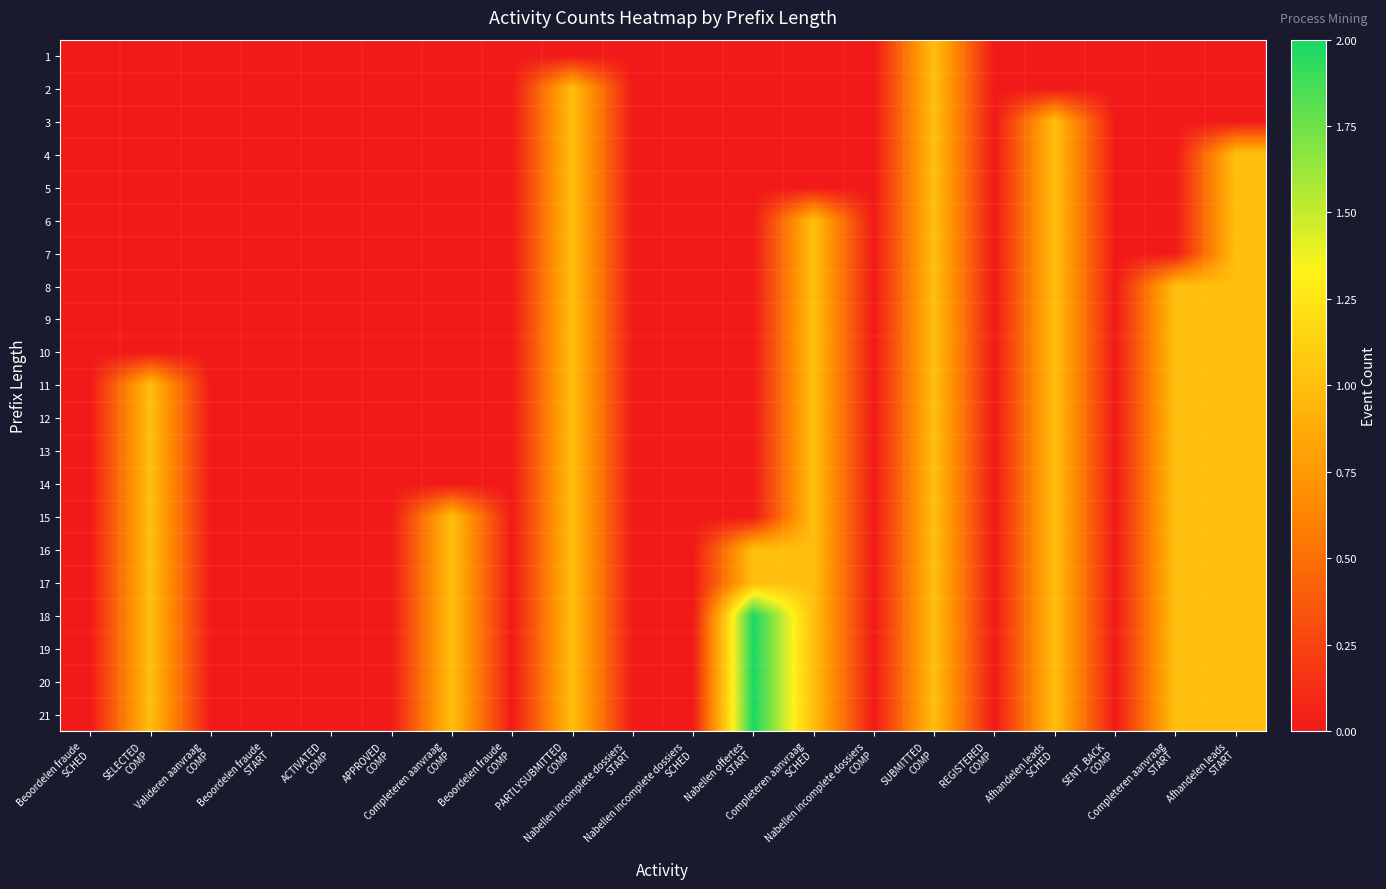

Reading left to right, list all the values displayed in this chart.

1: Beoordelen fraude
SCHED=0	SELECTED
COMP=0	Valideren aanvraag
COMP=0	Beoordelen fraude
START=0	ACTIVATED
COMP=0	APPROVED
COMP=0	Completeren aanvraag
COMP=0	Beoordelen fraude
COMP=0	PARTLYSUBMITTED
COMP=0	Nabellen incomplete dossiers
START=0	Nabellen incomplete dossiers
SCHED=0	Nabellen offertes
START=0	Completeren aanvraag
SCHED=0	Nabellen incomplete dossiers
COMP=0	SUBMITTED
COMP=1	REGISTERED
COMP=0	Afhandelen leads
SCHED=0	SENT_BACK
COMP=0	Completeren aanvraag
START=0	Afhandelen leads
START=0
2: Beoordelen fraude
SCHED=0	SELECTED
COMP=0	Valideren aanvraag
COMP=0	Beoordelen fraude
START=0	ACTIVATED
COMP=0	APPROVED
COMP=0	Completeren aanvraag
COMP=0	Beoordelen fraude
COMP=0	PARTLYSUBMITTED
COMP=1	Nabellen incomplete dossiers
START=0	Nabellen incomplete dossiers
SCHED=0	Nabellen offertes
START=0	Completeren aanvraag
SCHED=0	Nabellen incomplete dossiers
COMP=0	SUBMITTED
COMP=1	REGISTERED
COMP=0	Afhandelen leads
SCHED=0	SENT_BACK
COMP=0	Completeren aanvraag
START=0	Afhandelen leads
START=0
3: Beoordelen fraude
SCHED=0	SELECTED
COMP=0	Valideren aanvraag
COMP=0	Beoordelen fraude
START=0	ACTIVATED
COMP=0	APPROVED
COMP=0	Completeren aanvraag
COMP=0	Beoordelen fraude
COMP=0	PARTLYSUBMITTED
COMP=1	Nabellen incomplete dossiers
START=0	Nabellen incomplete dossiers
SCHED=0	Nabellen offertes
START=0	Completeren aanvraag
SCHED=0	Nabellen incomplete dossiers
COMP=0	SUBMITTED
COMP=1	REGISTERED
COMP=0	Afhandelen leads
SCHED=1	SENT_BACK
COMP=0	Completeren aanvraag
START=0	Afhandelen leads
START=0
4: Beoordelen fraude
SCHED=0	SELECTED
COMP=0	Valideren aanvraag
COMP=0	Beoordelen fraude
START=0	ACTIVATED
COMP=0	APPROVED
COMP=0	Completeren aanvraag
COMP=0	Beoordelen fraude
COMP=0	PARTLYSUBMITTED
COMP=1	Nabellen incomplete dossiers
START=0	Nabellen incomplete dossiers
SCHED=0	Nabellen offertes
START=0	Completeren aanvraag
SCHED=0	Nabellen incomplete dossiers
COMP=0	SUBMITTED
COMP=1	REGISTERED
COMP=0	Afhandelen leads
SCHED=1	SENT_BACK
COMP=0	Completeren aanvraag
START=0	Afhandelen leads
START=1
5: Beoordelen fraude
SCHED=0	SELECTED
COMP=0	Valideren aanvraag
COMP=0	Beoordelen fraude
START=0	ACTIVATED
COMP=0	APPROVED
COMP=0	Completeren aanvraag
COMP=0	Beoordelen fraude
COMP=0	PARTLYSUBMITTED
COMP=1	Nabellen incomplete dossiers
START=0	Nabellen incomplete dossiers
SCHED=0	Nabellen offertes
START=0	Completeren aanvraag
SCHED=0	Nabellen incomplete dossiers
COMP=0	SUBMITTED
COMP=1	REGISTERED
COMP=0	Afhandelen leads
SCHED=1	SENT_BACK
COMP=0	Completeren aanvraag
START=0	Afhandelen leads
START=1
6: Beoordelen fraude
SCHED=0	SELECTED
COMP=0	Valideren aanvraag
COMP=0	Beoordelen fraude
START=0	ACTIVATED
COMP=0	APPROVED
COMP=0	Completeren aanvraag
COMP=0	Beoordelen fraude
COMP=0	PARTLYSUBMITTED
COMP=1	Nabellen incomplete dossiers
START=0	Nabellen incomplete dossiers
SCHED=0	Nabellen offertes
START=0	Completeren aanvraag
SCHED=1	Nabellen incomplete dossiers
COMP=0	SUBMITTED
COMP=1	REGISTERED
COMP=0	Afhandelen leads
SCHED=1	SENT_BACK
COMP=0	Completeren aanvraag
START=0	Afhandelen leads
START=1
7: Beoordelen fraude
SCHED=0	SELECTED
COMP=0	Valideren aanvraag
COMP=0	Beoordelen fraude
START=0	ACTIVATED
COMP=0	APPROVED
COMP=0	Completeren aanvraag
COMP=0	Beoordelen fraude
COMP=0	PARTLYSUBMITTED
COMP=1	Nabellen incomplete dossiers
START=0	Nabellen incomplete dossiers
SCHED=0	Nabellen offertes
START=0	Completeren aanvraag
SCHED=1	Nabellen incomplete dossiers
COMP=0	SUBMITTED
COMP=1	REGISTERED
COMP=0	Afhandelen leads
SCHED=1	SENT_BACK
COMP=0	Completeren aanvraag
START=0	Afhandelen leads
START=1
8: Beoordelen fraude
SCHED=0	SELECTED
COMP=0	Valideren aanvraag
COMP=0	Beoordelen fraude
START=0	ACTIVATED
COMP=0	APPROVED
COMP=0	Completeren aanvraag
COMP=0	Beoordelen fraude
COMP=0	PARTLYSUBMITTED
COMP=1	Nabellen incomplete dossiers
START=0	Nabellen incomplete dossiers
SCHED=0	Nabellen offertes
START=0	Completeren aanvraag
SCHED=1	Nabellen incomplete dossiers
COMP=0	SUBMITTED
COMP=1	REGISTERED
COMP=0	Afhandelen leads
SCHED=1	SENT_BACK
COMP=0	Completeren aanvraag
START=1	Afhandelen leads
START=1
9: Beoordelen fraude
SCHED=0	SELECTED
COMP=0	Valideren aanvraag
COMP=0	Beoordelen fraude
START=0	ACTIVATED
COMP=0	APPROVED
COMP=0	Completeren aanvraag
COMP=0	Beoordelen fraude
COMP=0	PARTLYSUBMITTED
COMP=1	Nabellen incomplete dossiers
START=0	Nabellen incomplete dossiers
SCHED=0	Nabellen offertes
START=0	Completeren aanvraag
SCHED=1	Nabellen incomplete dossiers
COMP=0	SUBMITTED
COMP=1	REGISTERED
COMP=0	Afhandelen leads
SCHED=1	SENT_BACK
COMP=0	Completeren aanvraag
START=1	Afhandelen leads
START=1
10: Beoordelen fraude
SCHED=0	SELECTED
COMP=0	Valideren aanvraag
COMP=0	Beoordelen fraude
START=0	ACTIVATED
COMP=0	APPROVED
COMP=0	Completeren aanvraag
COMP=0	Beoordelen fraude
COMP=0	PARTLYSUBMITTED
COMP=1	Nabellen incomplete dossiers
START=0	Nabellen incomplete dossiers
SCHED=0	Nabellen offertes
START=0	Completeren aanvraag
SCHED=1	Nabellen incomplete dossiers
COMP=0	SUBMITTED
COMP=1	REGISTERED
COMP=0	Afhandelen leads
SCHED=1	SENT_BACK
COMP=0	Completeren aanvraag
START=1	Afhandelen leads
START=1
11: Beoordelen fraude
SCHED=0	SELECTED
COMP=1	Valideren aanvraag
COMP=0	Beoordelen fraude
START=0	ACTIVATED
COMP=0	APPROVED
COMP=0	Completeren aanvraag
COMP=0	Beoordelen fraude
COMP=0	PARTLYSUBMITTED
COMP=1	Nabellen incomplete dossiers
START=0	Nabellen incomplete dossiers
SCHED=0	Nabellen offertes
START=0	Completeren aanvraag
SCHED=1	Nabellen incomplete dossiers
COMP=0	SUBMITTED
COMP=1	REGISTERED
COMP=0	Afhandelen leads
SCHED=1	SENT_BACK
COMP=0	Completeren aanvraag
START=1	Afhandelen leads
START=1
12: Beoordelen fraude
SCHED=0	SELECTED
COMP=1	Valideren aanvraag
COMP=0	Beoordelen fraude
START=0	ACTIVATED
COMP=0	APPROVED
COMP=0	Completeren aanvraag
COMP=0	Beoordelen fraude
COMP=0	PARTLYSUBMITTED
COMP=1	Nabellen incomplete dossiers
START=0	Nabellen incomplete dossiers
SCHED=0	Nabellen offertes
START=0	Completeren aanvraag
SCHED=1	Nabellen incomplete dossiers
COMP=0	SUBMITTED
COMP=1	REGISTERED
COMP=0	Afhandelen leads
SCHED=1	SENT_BACK
COMP=0	Completeren aanvraag
START=1	Afhandelen leads
START=1
13: Beoordelen fraude
SCHED=0	SELECTED
COMP=1	Valideren aanvraag
COMP=0	Beoordelen fraude
START=0	ACTIVATED
COMP=0	APPROVED
COMP=0	Completeren aanvraag
COMP=0	Beoordelen fraude
COMP=0	PARTLYSUBMITTED
COMP=1	Nabellen incomplete dossiers
START=0	Nabellen incomplete dossiers
SCHED=0	Nabellen offertes
START=0	Completeren aanvraag
SCHED=1	Nabellen incomplete dossiers
COMP=0	SUBMITTED
COMP=1	REGISTERED
COMP=0	Afhandelen leads
SCHED=1	SENT_BACK
COMP=0	Completeren aanvraag
START=1	Afhandelen leads
START=1
14: Beoordelen fraude
SCHED=0	SELECTED
COMP=1	Valideren aanvraag
COMP=0	Beoordelen fraude
START=0	ACTIVATED
COMP=0	APPROVED
COMP=0	Completeren aanvraag
COMP=0	Beoordelen fraude
COMP=0	PARTLYSUBMITTED
COMP=1	Nabellen incomplete dossiers
START=0	Nabellen incomplete dossiers
SCHED=0	Nabellen offertes
START=0	Completeren aanvraag
SCHED=1	Nabellen incomplete dossiers
COMP=0	SUBMITTED
COMP=1	REGISTERED
COMP=0	Afhandelen leads
SCHED=1	SENT_BACK
COMP=0	Completeren aanvraag
START=1	Afhandelen leads
START=1
15: Beoordelen fraude
SCHED=0	SELECTED
COMP=1	Valideren aanvraag
COMP=0	Beoordelen fraude
START=0	ACTIVATED
COMP=0	APPROVED
COMP=0	Completeren aanvraag
COMP=1	Beoordelen fraude
COMP=0	PARTLYSUBMITTED
COMP=1	Nabellen incomplete dossiers
START=0	Nabellen incomplete dossiers
SCHED=0	Nabellen offertes
START=0	Completeren aanvraag
SCHED=1	Nabellen incomplete dossiers
COMP=0	SUBMITTED
COMP=1	REGISTERED
COMP=0	Afhandelen leads
SCHED=1	SENT_BACK
COMP=0	Completeren aanvraag
START=1	Afhandelen leads
START=1
16: Beoordelen fraude
SCHED=0	SELECTED
COMP=1	Valideren aanvraag
COMP=0	Beoordelen fraude
START=0	ACTIVATED
COMP=0	APPROVED
COMP=0	Completeren aanvraag
COMP=1	Beoordelen fraude
COMP=0	PARTLYSUBMITTED
COMP=1	Nabellen incomplete dossiers
START=0	Nabellen incomplete dossiers
SCHED=0	Nabellen offertes
START=1	Completeren aanvraag
SCHED=1	Nabellen incomplete dossiers
COMP=0	SUBMITTED
COMP=1	REGISTERED
COMP=0	Afhandelen leads
SCHED=1	SENT_BACK
COMP=0	Completeren aanvraag
START=1	Afhandelen leads
START=1
17: Beoordelen fraude
SCHED=0	SELECTED
COMP=1	Valideren aanvraag
COMP=0	Beoordelen fraude
START=0	ACTIVATED
COMP=0	APPROVED
COMP=0	Completeren aanvraag
COMP=1	Beoordelen fraude
COMP=0	PARTLYSUBMITTED
COMP=1	Nabellen incomplete dossiers
START=0	Nabellen incomplete dossiers
SCHED=0	Nabellen offertes
START=1	Completeren aanvraag
SCHED=1	Nabellen incomplete dossiers
COMP=0	SUBMITTED
COMP=1	REGISTERED
COMP=0	Afhandelen leads
SCHED=1	SENT_BACK
COMP=0	Completeren aanvraag
START=1	Afhandelen leads
START=1
18: Beoordelen fraude
SCHED=0	SELECTED
COMP=1	Valideren aanvraag
COMP=0	Beoordelen fraude
START=0	ACTIVATED
COMP=0	APPROVED
COMP=0	Completeren aanvraag
COMP=1	Beoordelen fraude
COMP=0	PARTLYSUBMITTED
COMP=1	Nabellen incomplete dossiers
START=0	Nabellen incomplete dossiers
SCHED=0	Nabellen offertes
START=2	Completeren aanvraag
SCHED=1	Nabellen incomplete dossiers
COMP=0	SUBMITTED
COMP=1	REGISTERED
COMP=0	Afhandelen leads
SCHED=1	SENT_BACK
COMP=0	Completeren aanvraag
START=1	Afhandelen leads
START=1
19: Beoordelen fraude
SCHED=0	SELECTED
COMP=1	Valideren aanvraag
COMP=0	Beoordelen fraude
START=0	ACTIVATED
COMP=0	APPROVED
COMP=0	Completeren aanvraag
COMP=1	Beoordelen fraude
COMP=0	PARTLYSUBMITTED
COMP=1	Nabellen incomplete dossiers
START=0	Nabellen incomplete dossiers
SCHED=0	Nabellen offertes
START=2	Completeren aanvraag
SCHED=1	Nabellen incomplete dossiers
COMP=0	SUBMITTED
COMP=1	REGISTERED
COMP=0	Afhandelen leads
SCHED=1	SENT_BACK
COMP=0	Completeren aanvraag
START=1	Afhandelen leads
START=1
20: Beoordelen fraude
SCHED=0	SELECTED
COMP=1	Valideren aanvraag
COMP=0	Beoordelen fraude
START=0	ACTIVATED
COMP=0	APPROVED
COMP=0	Completeren aanvraag
COMP=1	Beoordelen fraude
COMP=0	PARTLYSUBMITTED
COMP=1	Nabellen incomplete dossiers
START=0	Nabellen incomplete dossiers
SCHED=0	Nabellen offertes
START=2	Completeren aanvraag
SCHED=1	Nabellen incomplete dossiers
COMP=0	SUBMITTED
COMP=1	REGISTERED
COMP=0	Afhandelen leads
SCHED=1	SENT_BACK
COMP=0	Completeren aanvraag
START=1	Afhandelen leads
START=1
21: Beoordelen fraude
SCHED=0	SELECTED
COMP=1	Valideren aanvraag
COMP=0	Beoordelen fraude
START=0	ACTIVATED
COMP=0	APPROVED
COMP=0	Completeren aanvraag
COMP=1	Beoordelen fraude
COMP=0	PARTLYSUBMITTED
COMP=1	Nabellen incomplete dossiers
START=0	Nabellen incomplete dossiers
SCHED=0	Nabellen offertes
START=2	Completeren aanvraag
SCHED=1	Nabellen incomplete dossiers
COMP=0	SUBMITTED
COMP=1	REGISTERED
COMP=0	Afhandelen leads
SCHED=1	SENT_BACK
COMP=0	Completeren aanvraag
START=1	Afhandelen leads
START=1